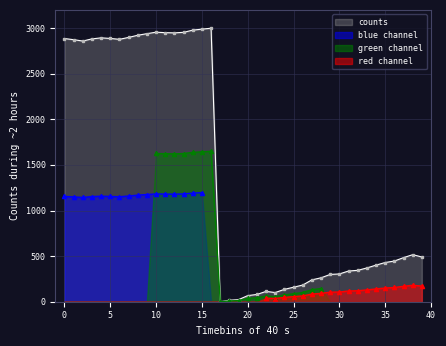

List the labels in order of value, smallest first.

17, 18, 19, 20, 21, 23, 22, 24, 25, 26, 27, 28, 29, 30, 31, 32, 33, 34, 35, 36, 37, 39, 38, 2, 1, 6, 3, 0, 5, 4, 7, 8, 9, 12, 11, 13, 10, 14, 15, 16